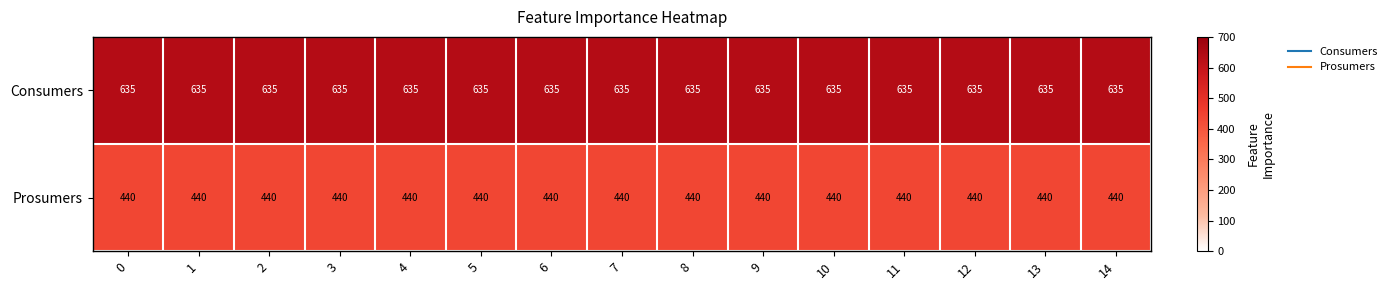

Rank the series by their maximum value, from lowest to highest.

Prosumers, Consumers